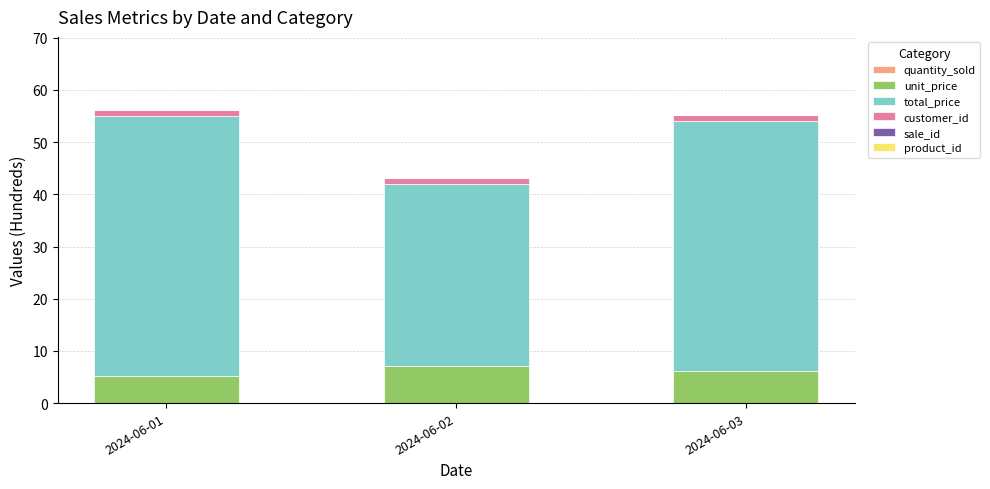

What is the total value across all series at 2024-06-03?

55.2